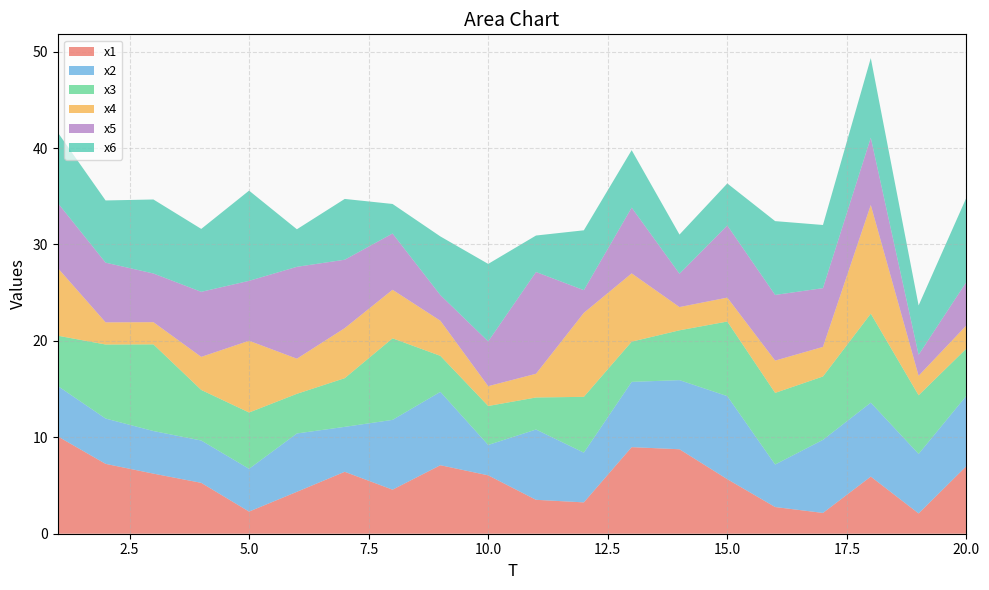

Reading right to left, what are all the values shown in this chart?

x1: 7.0	2.1	5.9	2.2	2.8	5.7	8.8	9.0	3.3	3.5	6.1	7.1	4.6	6.4	4.3	2.3	5.3	6.2	7.2	10.1
x2: 7.3	6.2	7.7	7.6	4.4	8.6	7.2	6.8	5.2	7.3	3.2	7.6	7.2	4.7	6.1	4.4	4.4	4.4	4.7	5.2
x3: 4.9	6.1	9.2	6.6	7.4	7.7	5.2	4.2	5.8	3.3	4.0	3.7	8.5	5.0	4.1	5.8	5.2	9.0	7.7	5.2
x4: 2.4	2.0	11.3	3.1	3.3	2.5	2.4	7.1	8.7	2.5	2.1	3.6	5.0	5.2	3.6	7.4	3.4	2.3	2.3	7.0
x5: 4.5	2.2	7.0	6.1	6.8	7.5	3.5	6.8	2.4	10.6	4.6	2.7	5.8	7.1	9.5	6.2	6.7	5.0	6.2	6.7
x6: 8.7	5.1	8.3	6.6	7.7	4.4	4.1	6.0	6.2	3.8	8.0	6.1	3.1	6.3	3.9	9.4	6.5	7.7	6.5	7.3